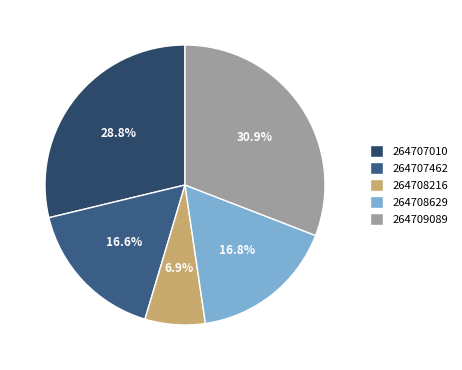

What is the change in value from 264708216 to 264708629?

+893